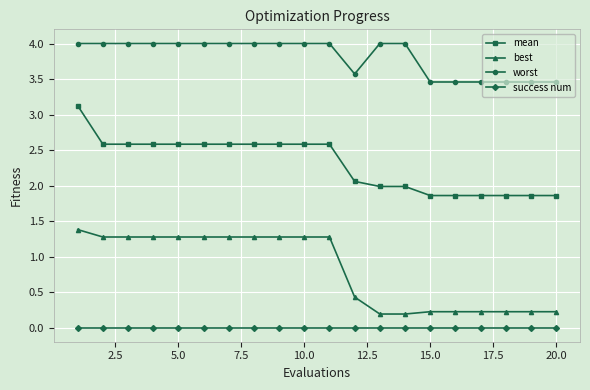

What is the maximum value for worst?

4.0